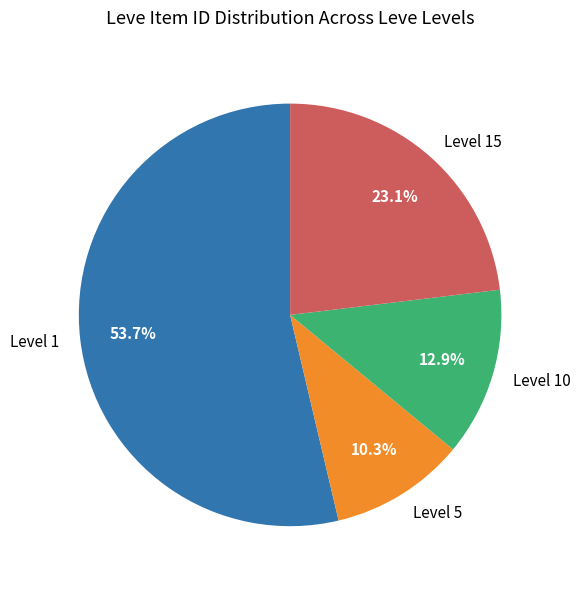

How many slices are in this pie chart?

4